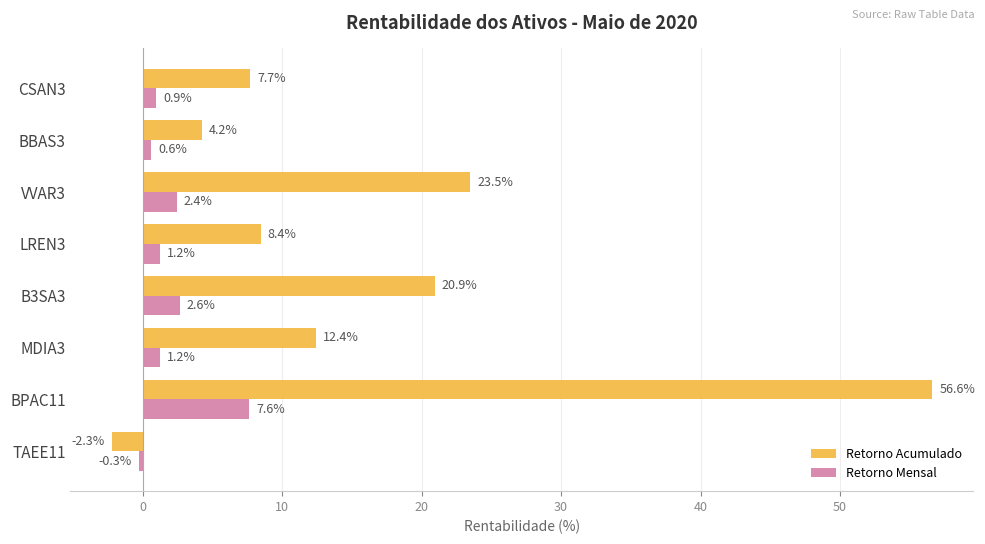

At which category is the sum across all series the highest?

BPAC11